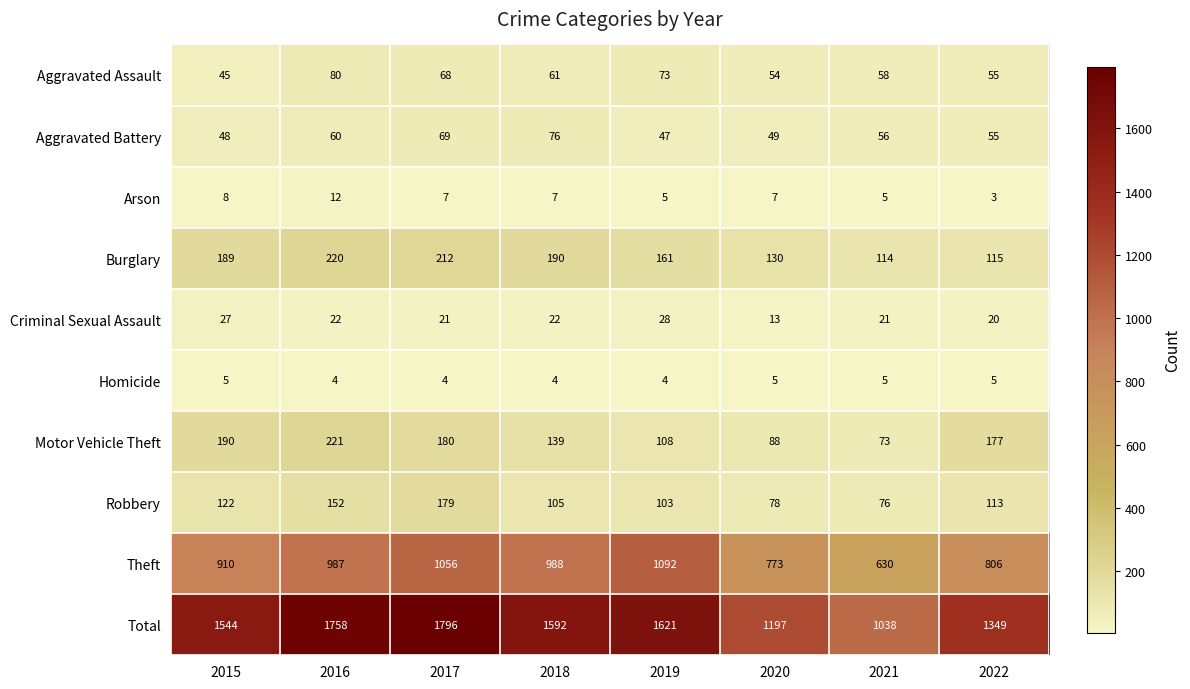

At which category does the chart reach its peak across all series?

2017